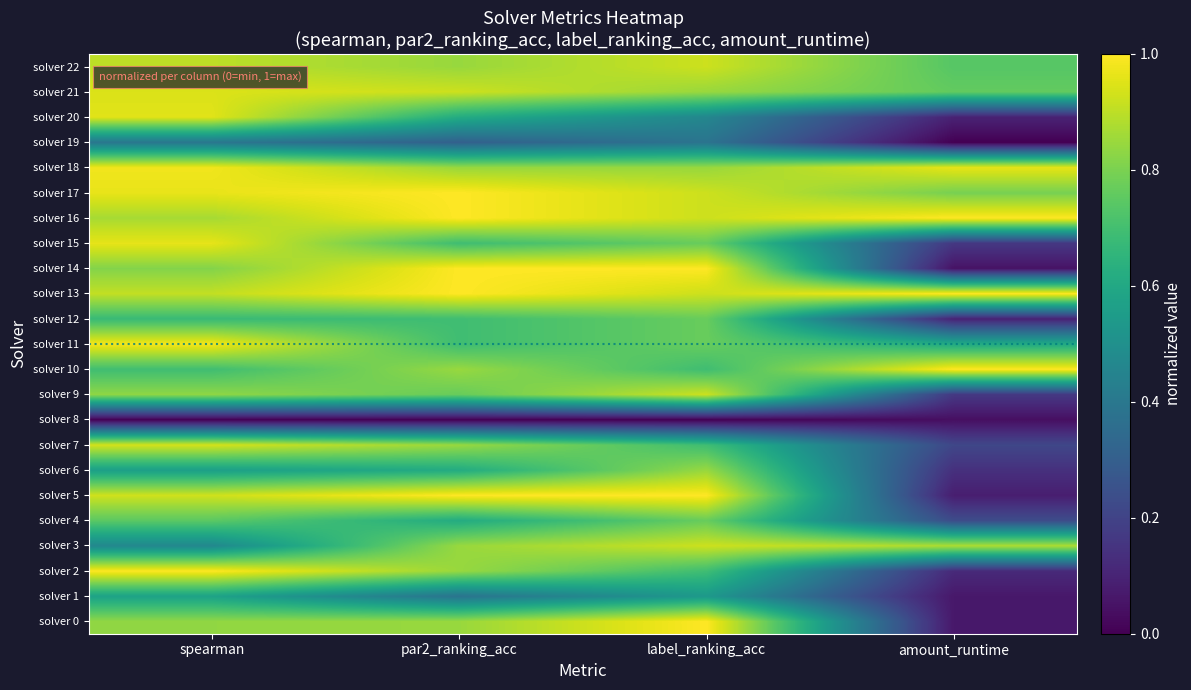

How many series are shown in this chart?

23